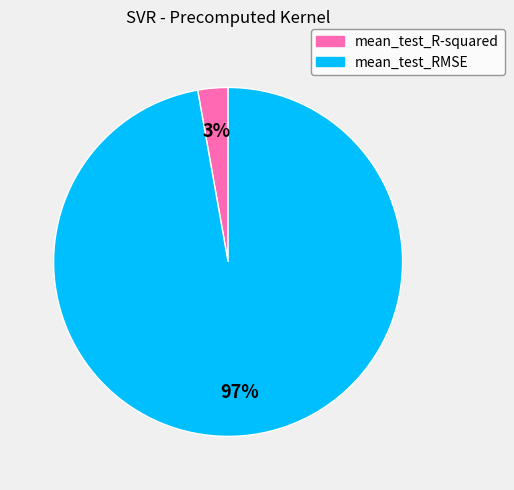

Count the number of slices in the pie.

2